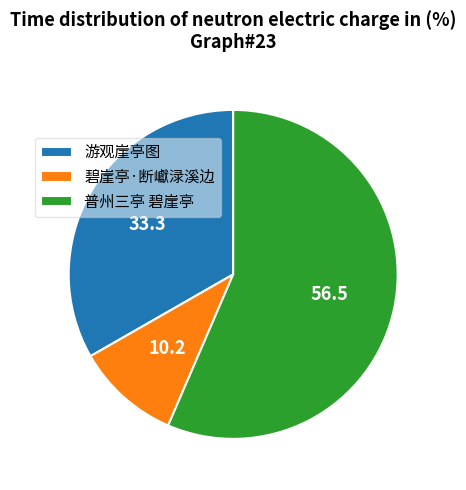

Combined, do 普州三亭 碧崖亭 and 游观崖亭图 account for over 50%?

Yes